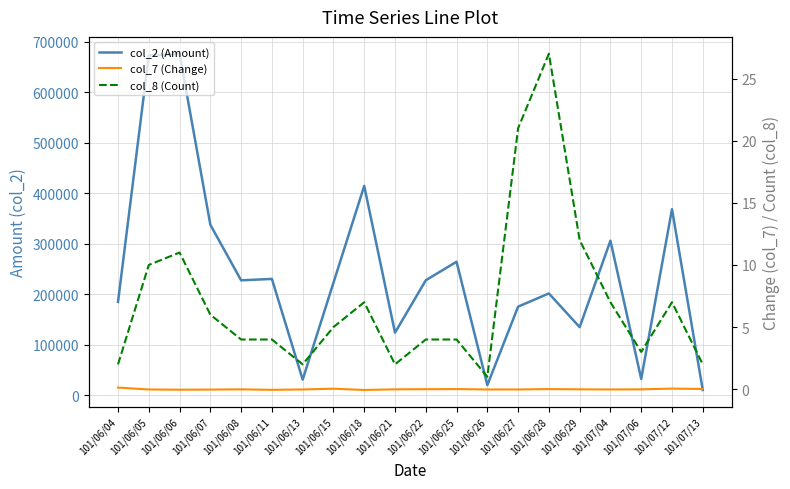

At which category does the chart reach its minimum across all series?

101/06/18